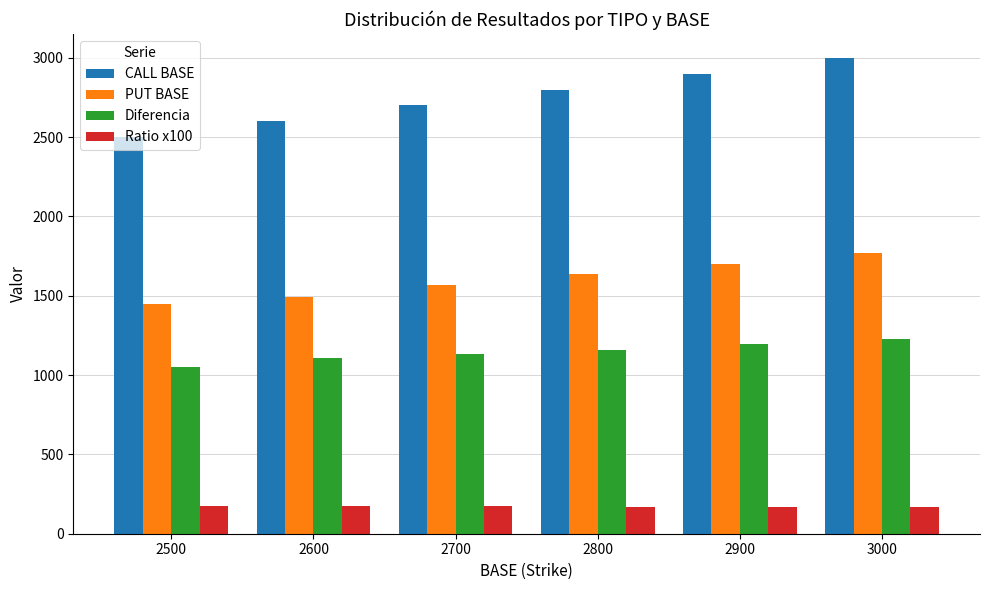

Is the value of PUT BASE at 2700 greater than the value of Diferencia at 2600?

Yes